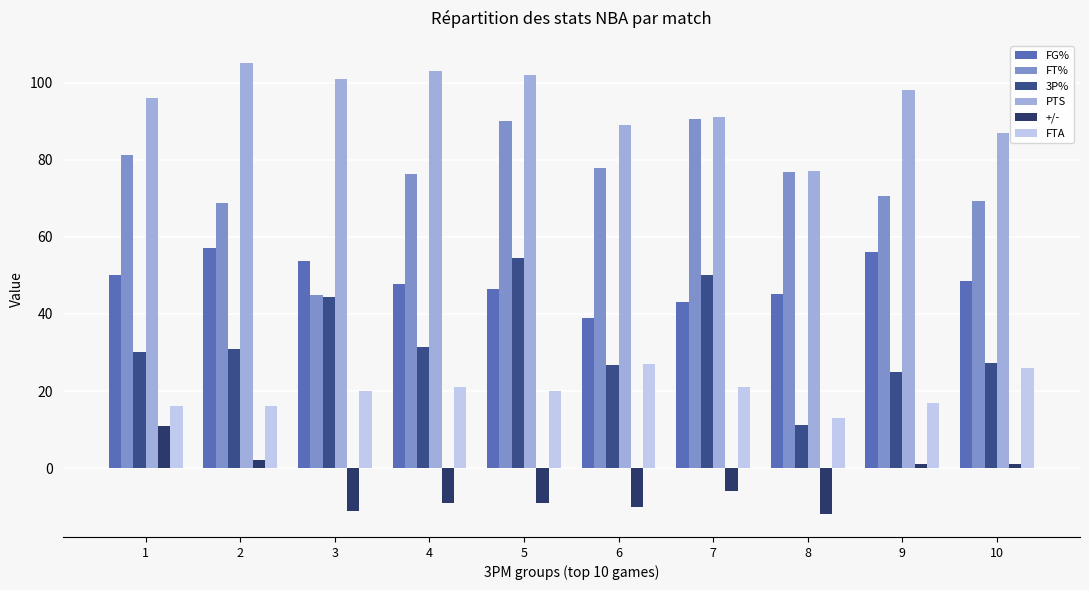

What is the highest value of the +/- series?

11.0